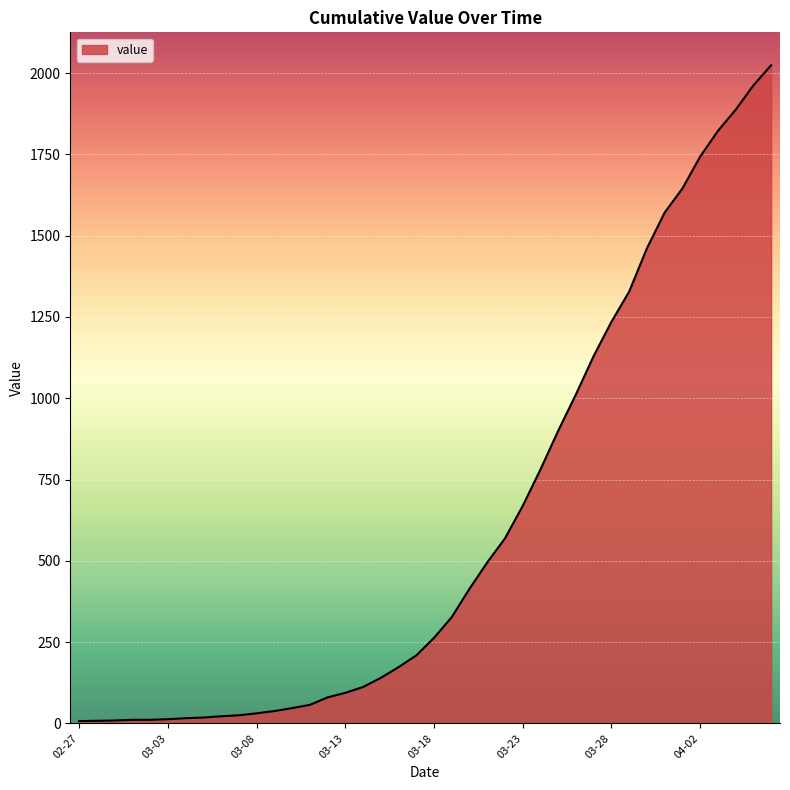

What is the difference between the maximum and minimum values?

2017